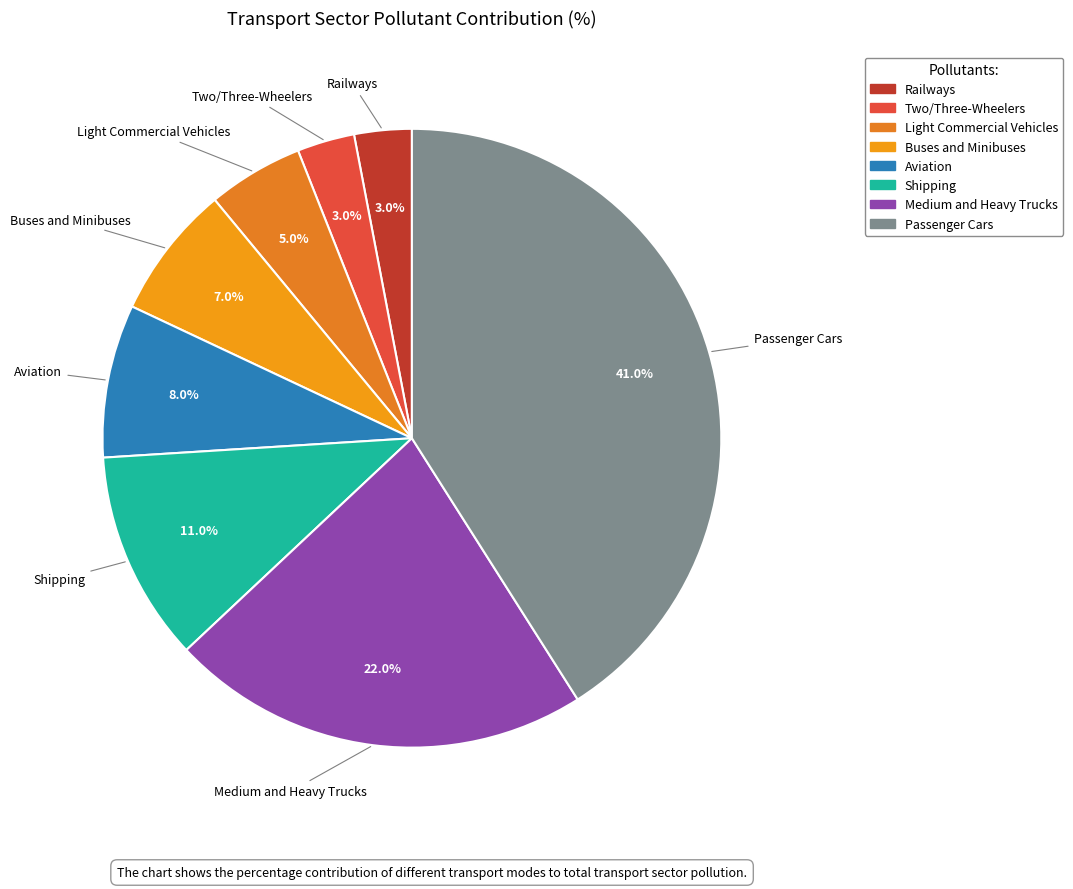

What is the ratio of the value at Shipping to the value at Aviation?

1.4